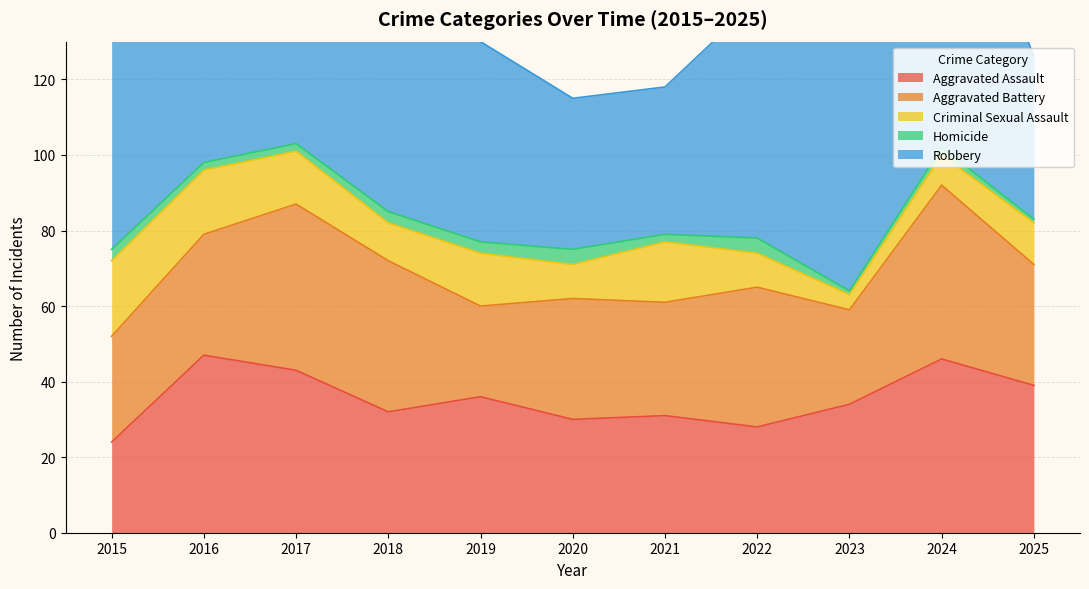

The value of Aggravated Battery at 2016 is 8. True or false?

False